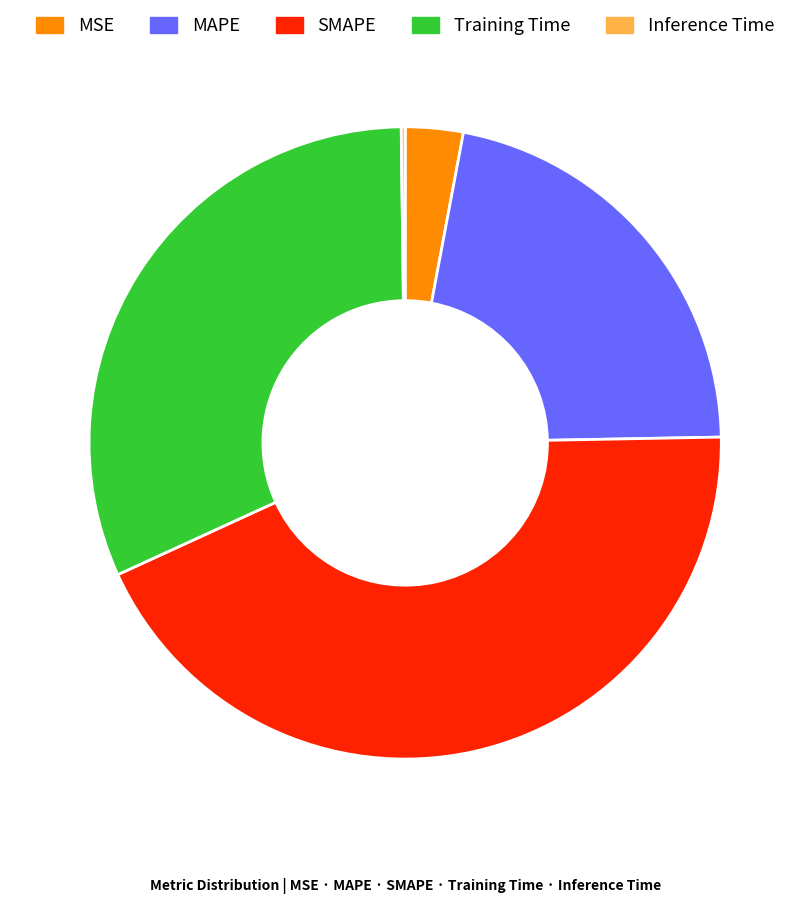

Is there a majority slice in this chart?

No